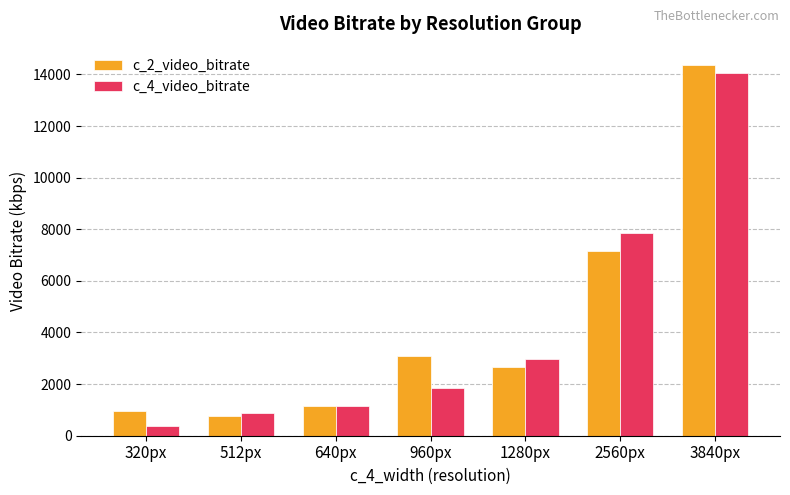

What is the sum of all c_4_video_bitrate values?

29128.6